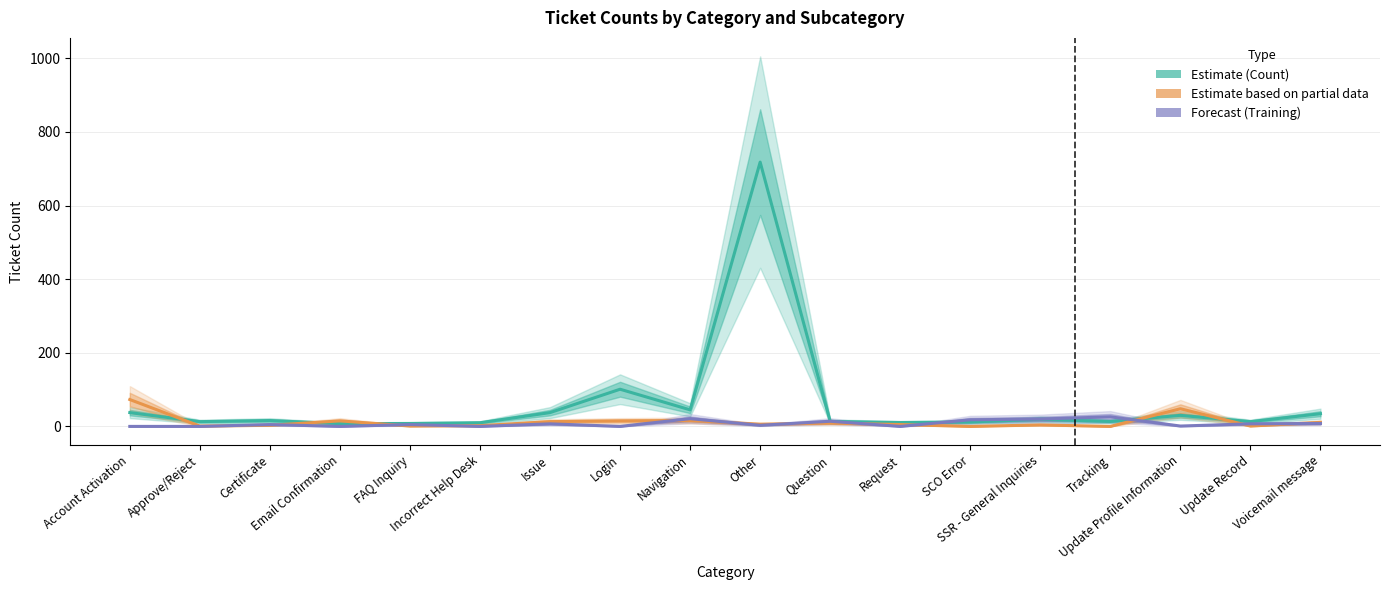

At how many categories does at least one series exceed 575?

1